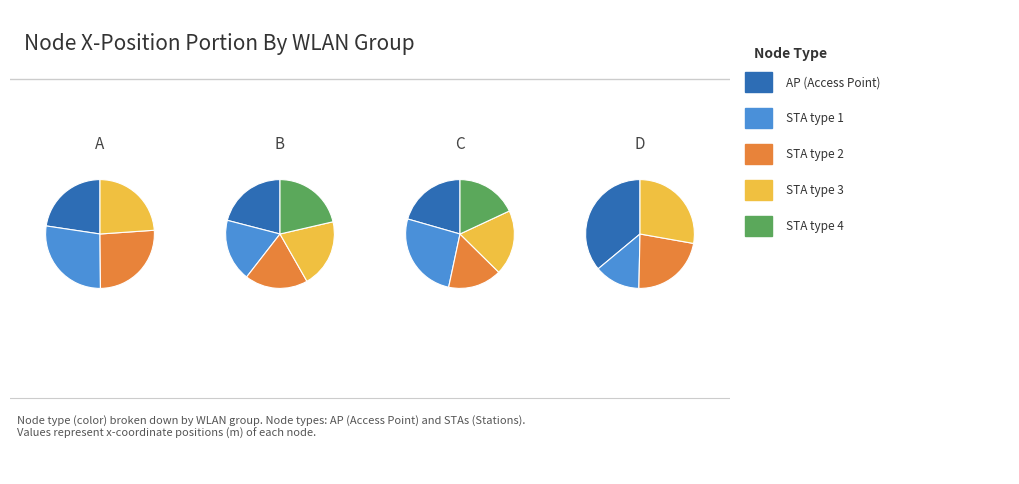

Combined, what portion of the pie is STA_A2 and AP_A?

48.6%